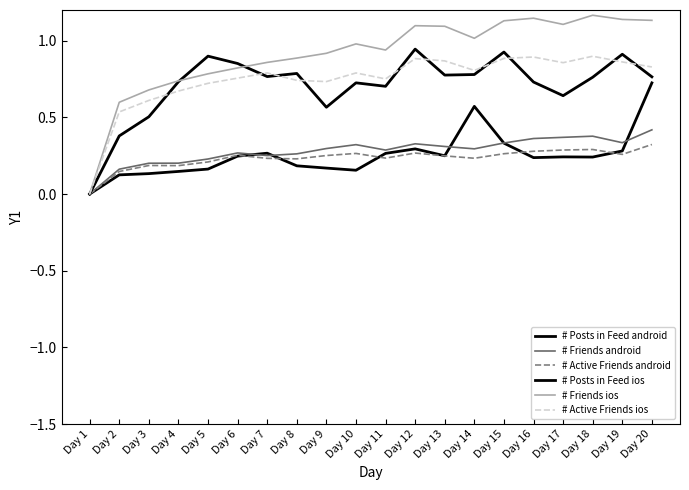

How many lines are shown in the chart?

6